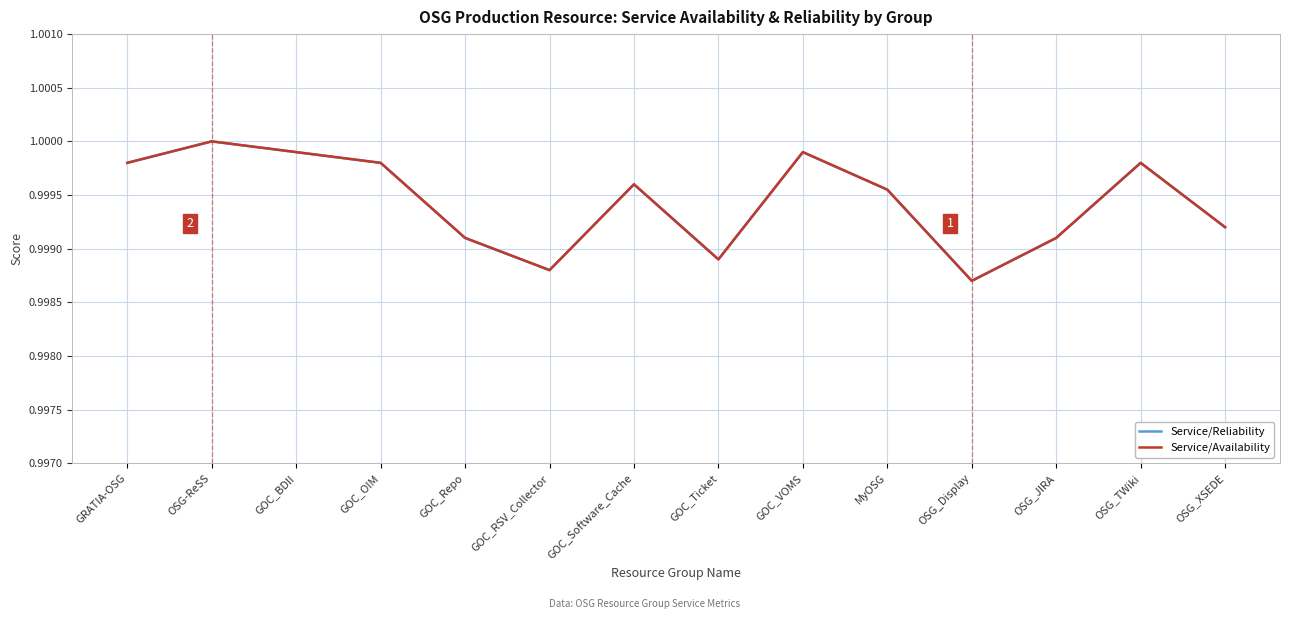

List the labels in order of Service/Reliability value, smallest first.

OSG_Display, GOC_RSV_Collector, GOC_Ticket, GOC_Repo, OSG_JIRA, OSG_XSEDE, MyOSG, GOC_Software_Cache, GRATIA-OSG, GOC_OIM, OSG_TWiki, GOC_BDII, GOC_VOMS, OSG-ReSS